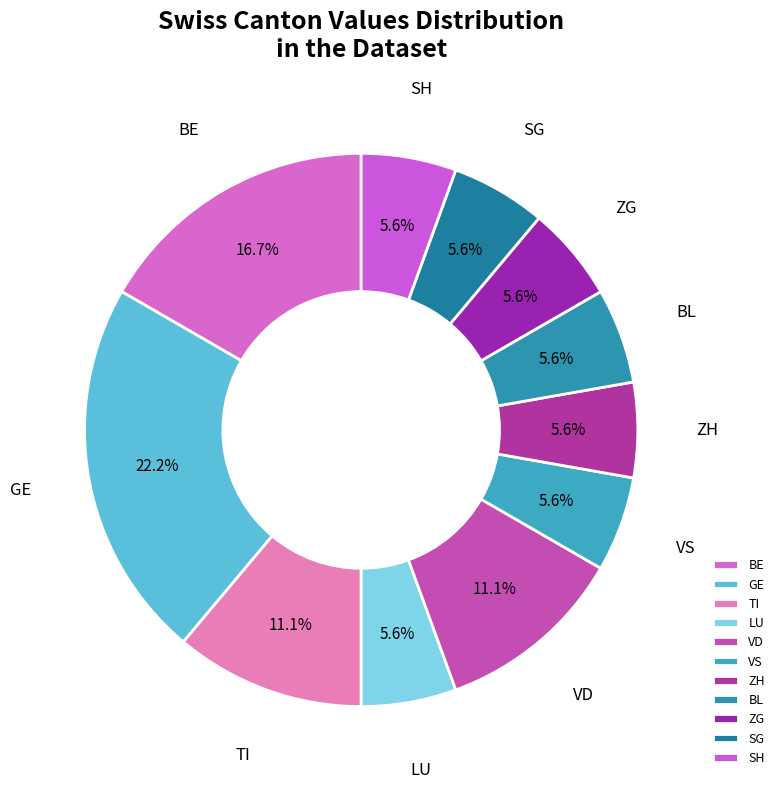

To the nearest percent, what is the difference between the BE and VD slice percentages?

6%